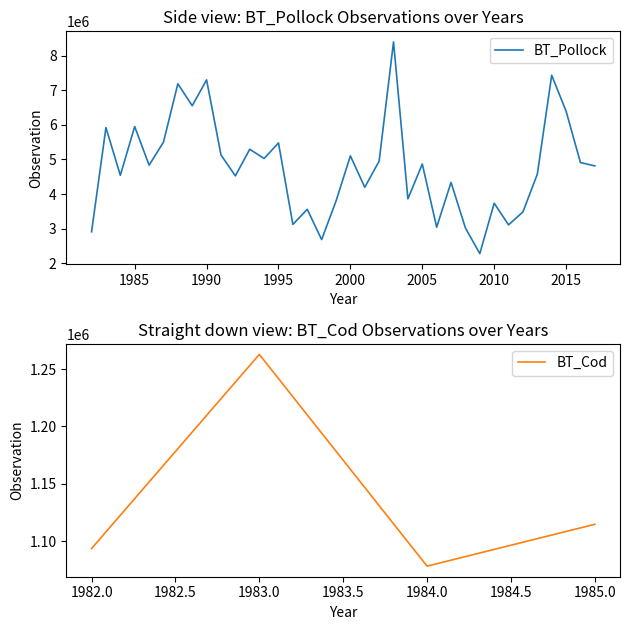

List the labels in order of value, smallest first.

2009, 1998, 1982, 2008, 2006, 2011, 1996, 2012, 1997, 2010, 1999, 2004, 2001, 2007, 1992, 1984, 2013, 2017, 1986, 2005, 2016, 2002, 1994, 2000, 1991, 1993, 1995, 1987, 1983, 1985, 2015, 1989, 1988, 1990, 2014, 2003